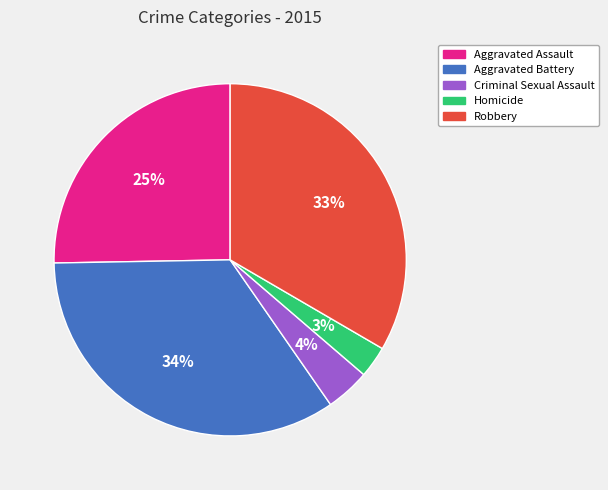

To the nearest percent, what is the average slice percentage?

20%